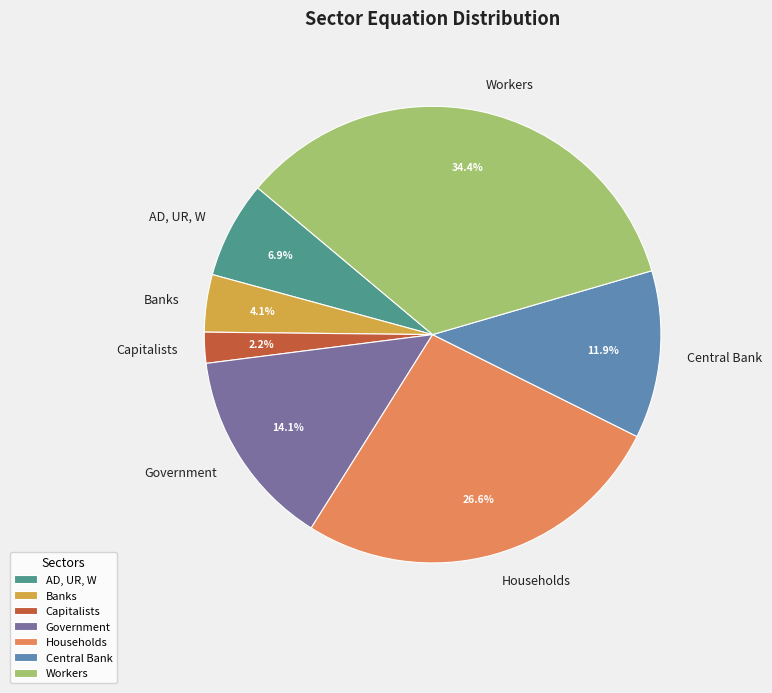

How much of the chart is everything except Capitalists?

97.8%